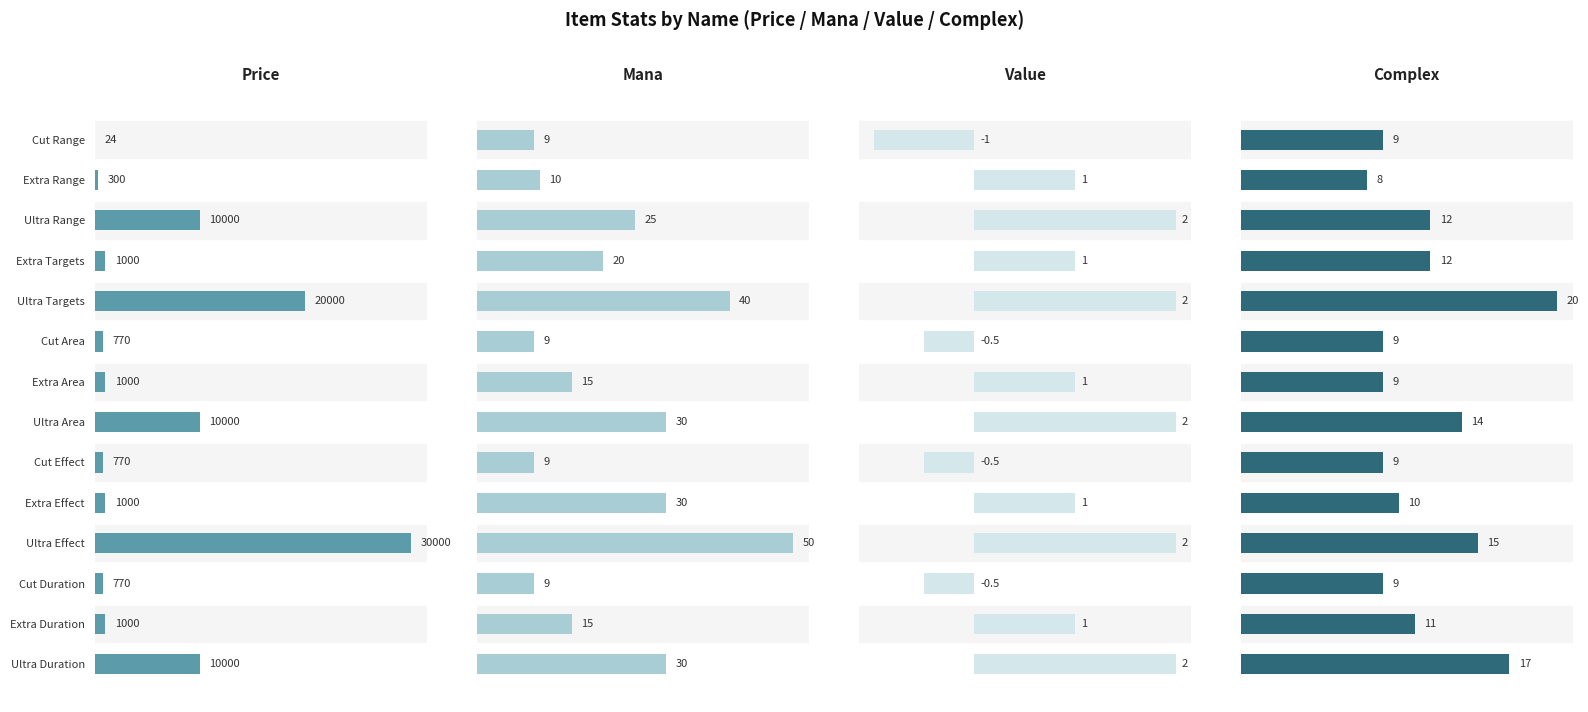

Between Ultra Area and Extra Effect, which series saw the biggest shift?

Price